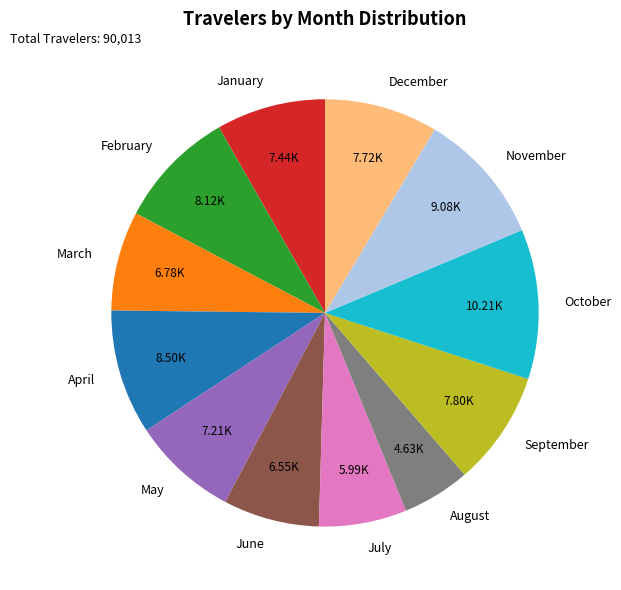

Is June the majority of the pie?

No